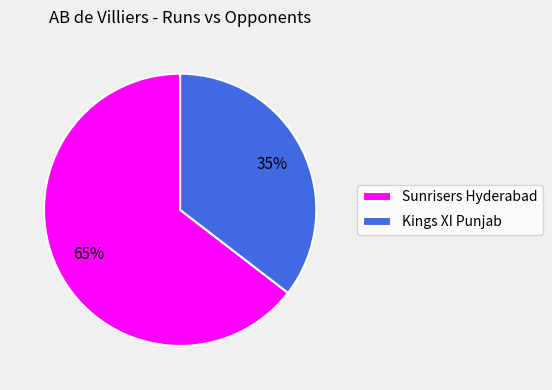

Which category accounts for the majority?

Sunrisers Hyderabad